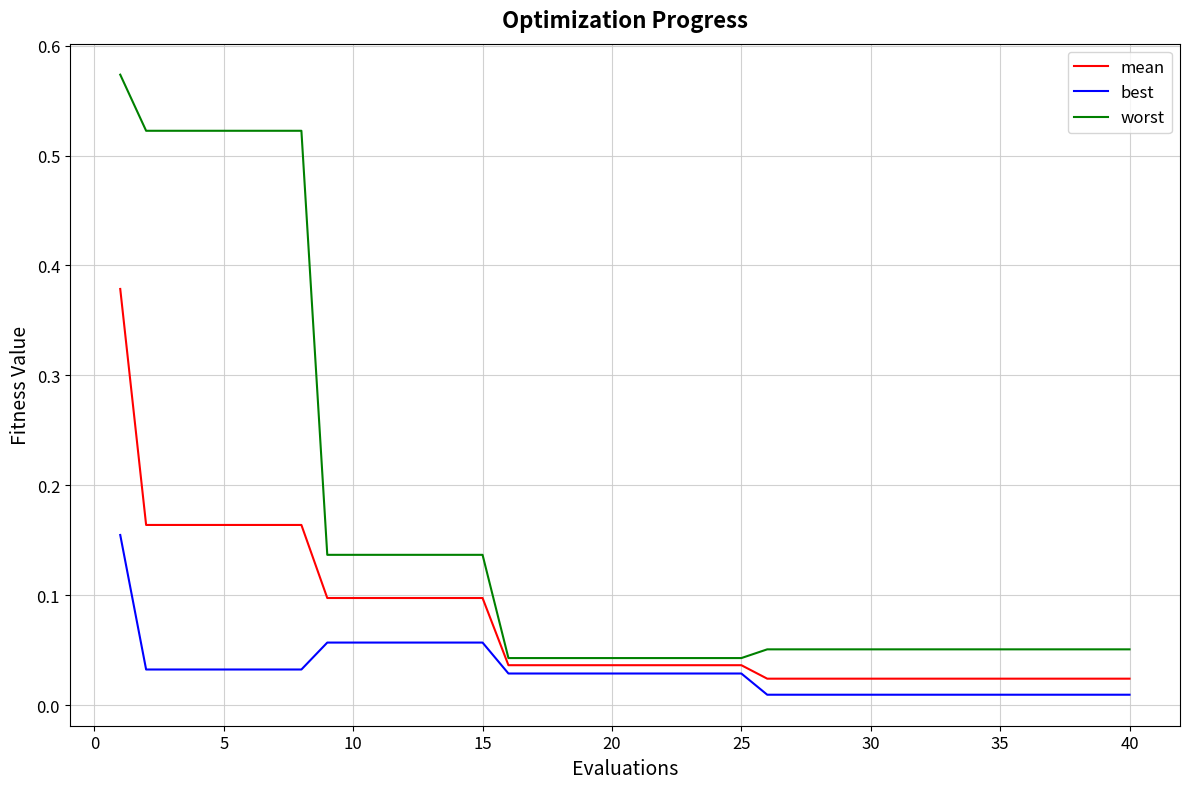

List the series in order of their overall mean, highest first.

worst, mean, best